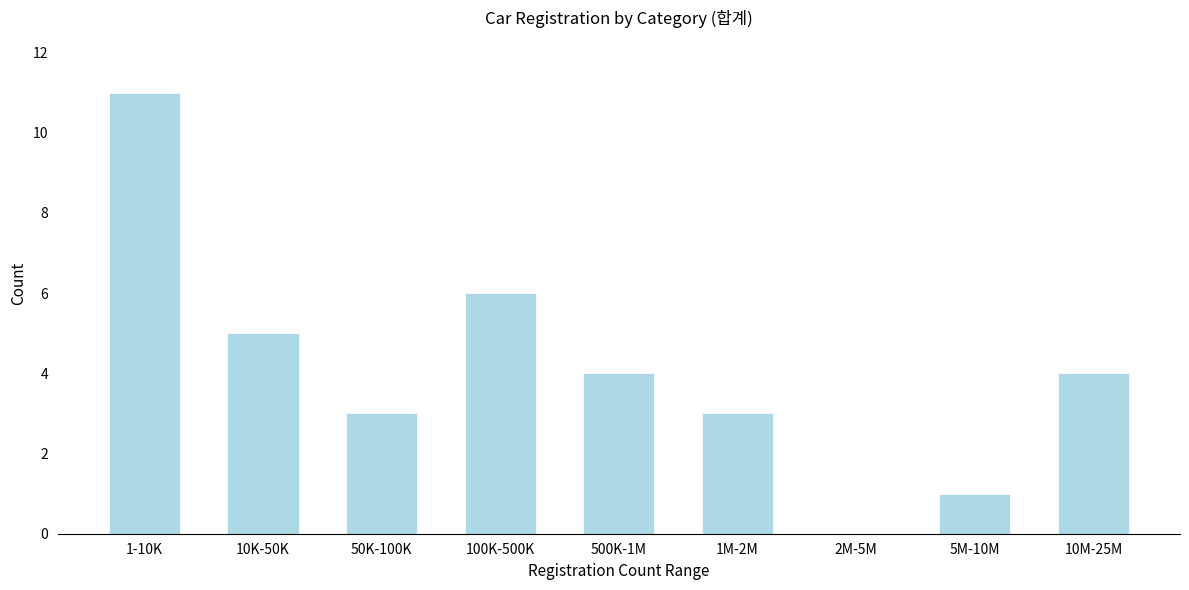

Reading left to right, list all the values displayed in this chart.

1-10K=11	10K-50K=5	50K-100K=3	100K-500K=6	500K-1M=4	1M-2M=3	2M-5M=0	5M-10M=1	10M-25M=4